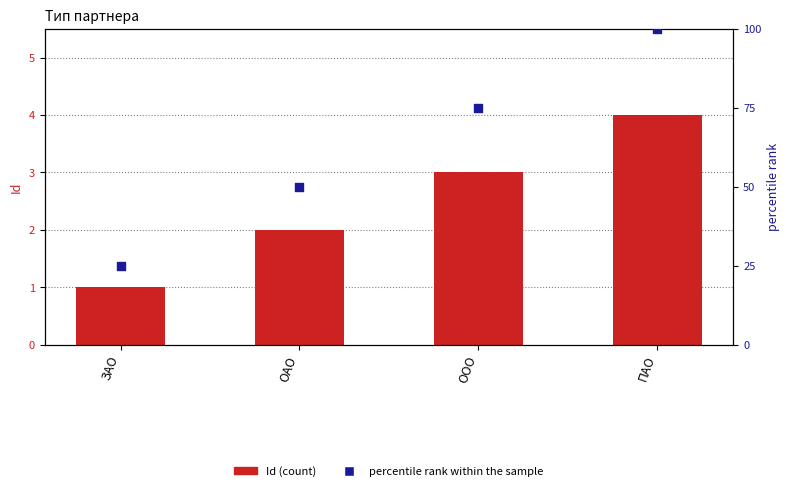

Which series contains the highest Y value?

percentile rank within the sample